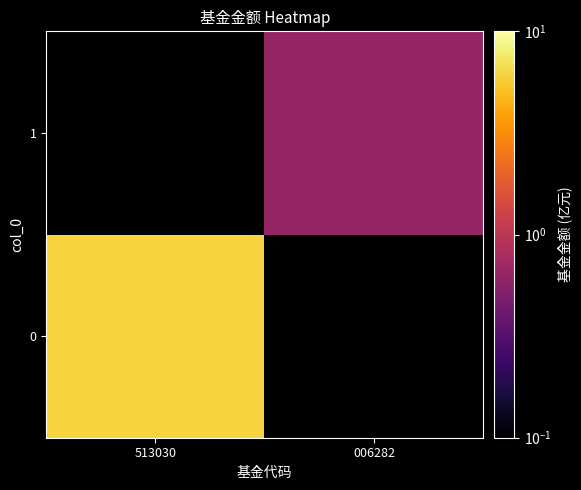

Rank the series at 513030 from highest to lowest value.

0, 1